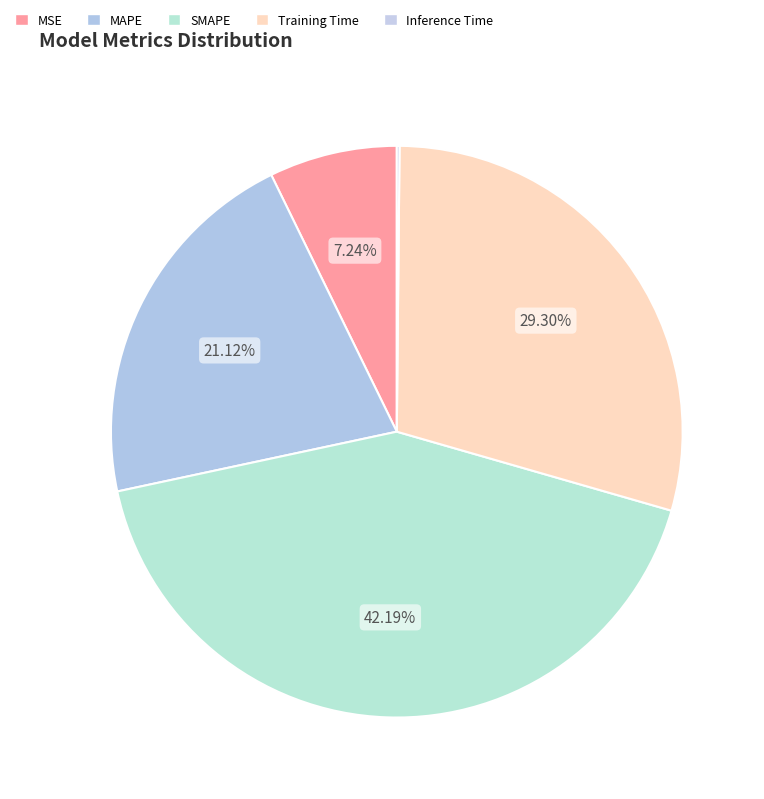

What is the smallest slice in the pie chart?

Inference Time